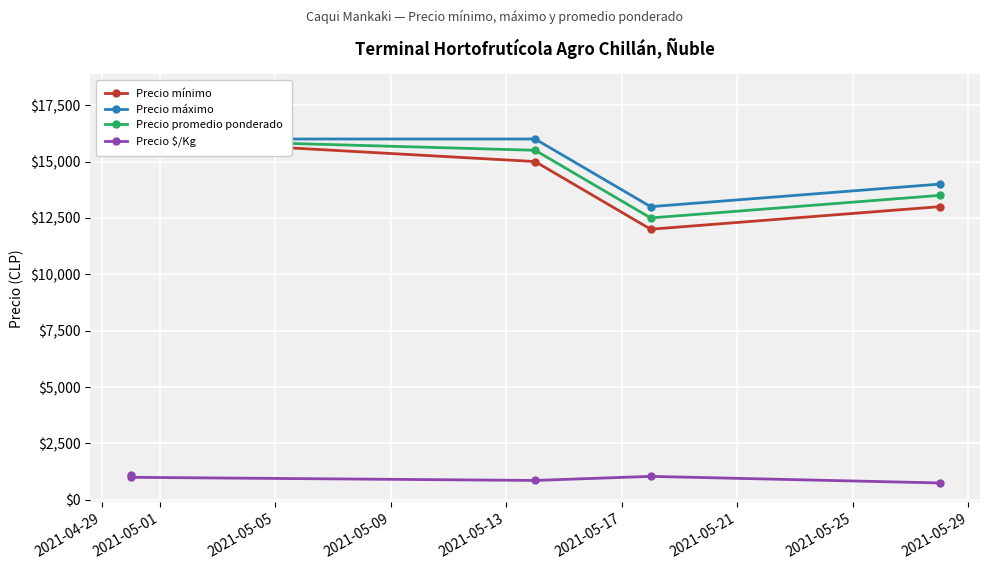

List the series in order of their peak value, highest first.

Precio máximo, Precio promedio ponderado, Precio mínimo, Precio $/Kg